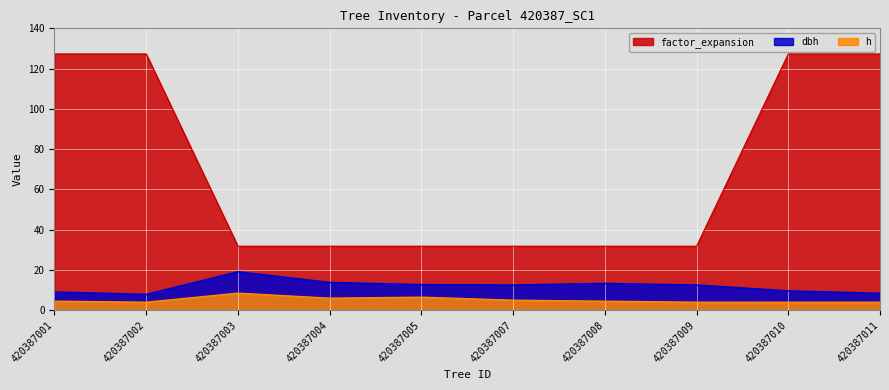

True or false: dbh and factor_expansion intersect in this chart.

False